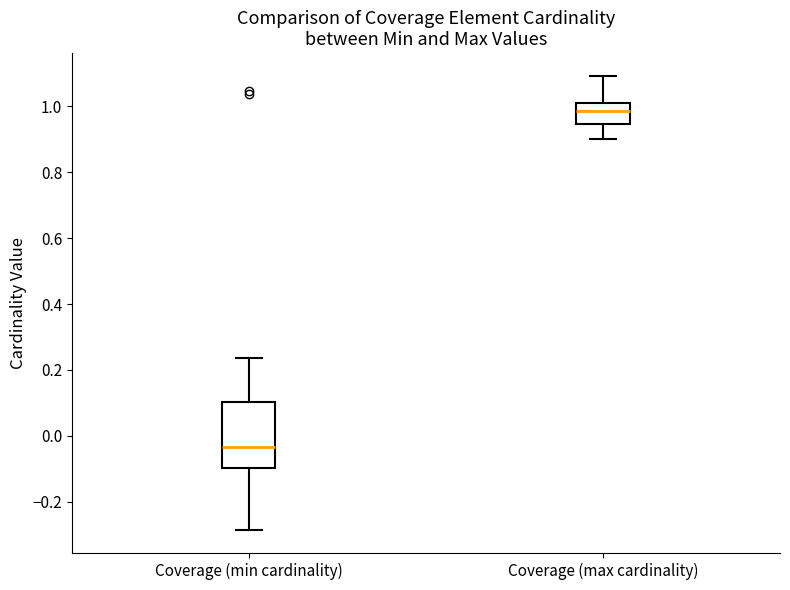

Reading left to right, transcribe this box plot: for each box, give where its median line is, the range the box spans, and where its two whiskers end, as read against the y-axis. The values are not printed on the chart, so give them approximately, as read against the axis.

Coverage (min cardinality): median -0.04, box -0.10 to 0.10, whiskers -0.28 to 0.24
Coverage (max cardinality): median 0.98, box 0.94 to 1.00, whiskers 0.90 to 1.10